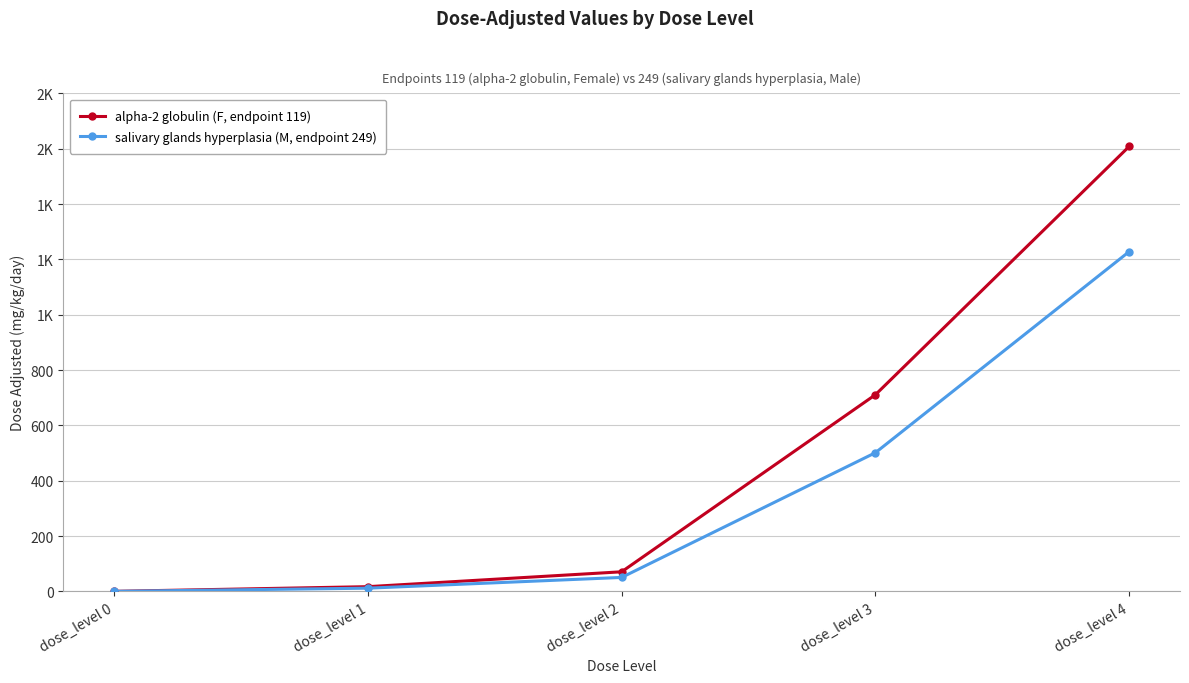

Where is alpha-2 globulin (F, endpoint 119) nearest to the value 804?

dose_level 3